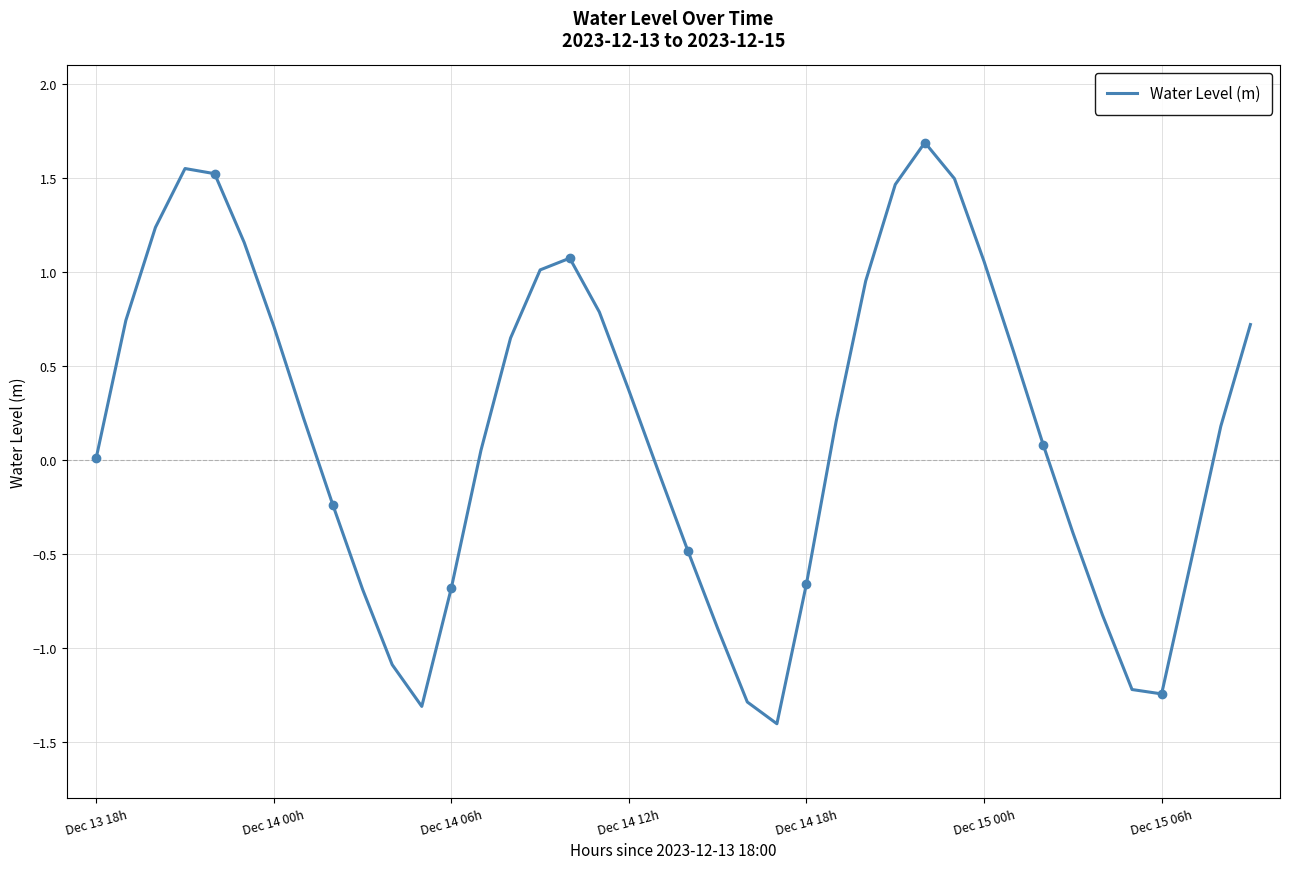

Between 7 and 22, which is larger?

7